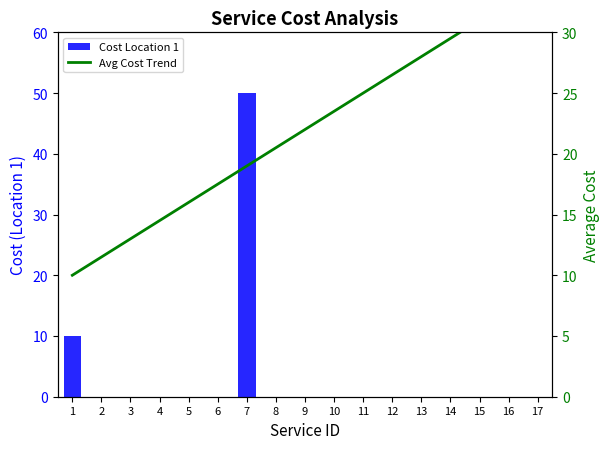

Rank the series by their average value, from highest to lowest.

Avg Cost Trend, Cost Location 1